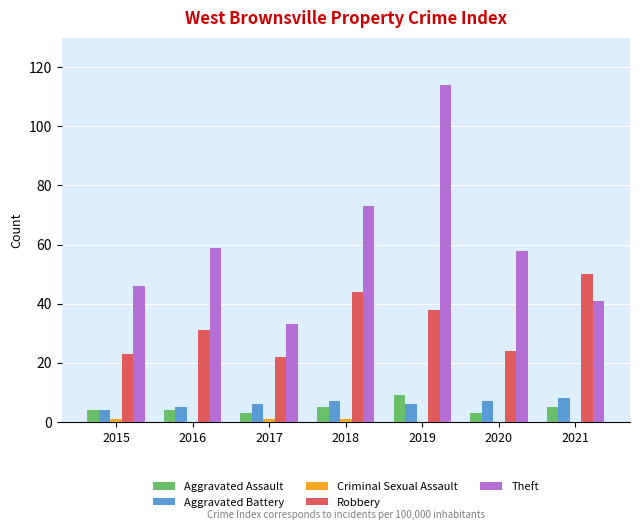

Is it true that Aggravated Battery equals 5 at 2016?

True